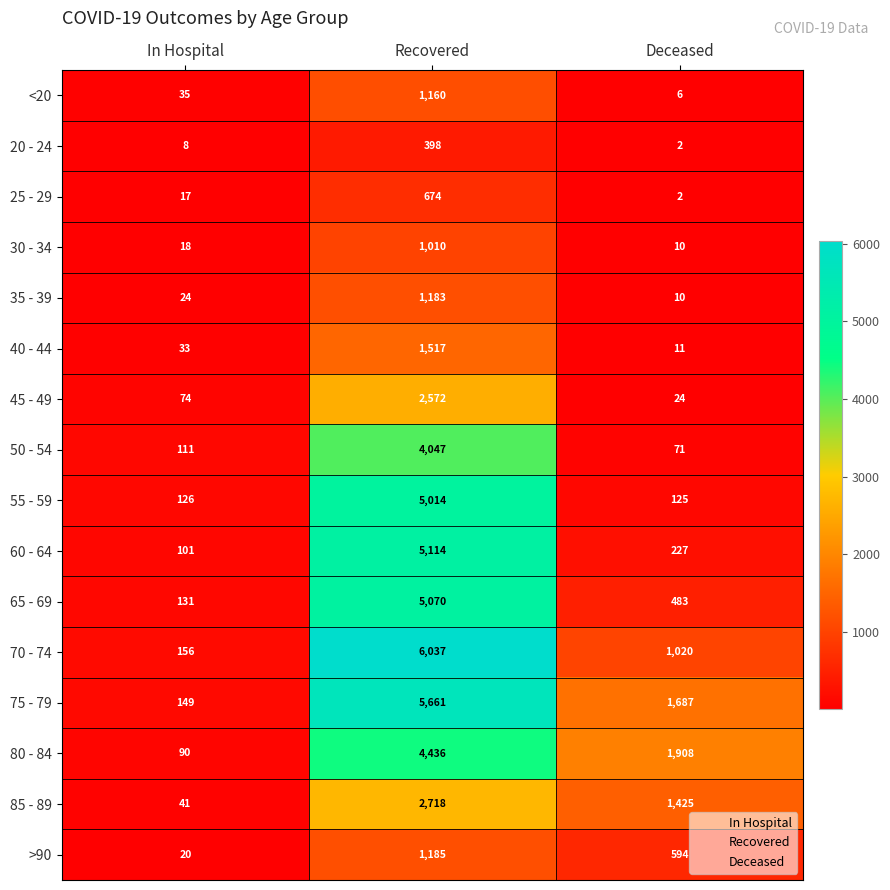

List the series in order of their peak value, lowest first.

20 - 24, 25 - 29, 30 - 34, <20, 35 - 39, >90, 40 - 44, 45 - 49, 85 - 89, 50 - 54, 80 - 84, 55 - 59, 65 - 69, 60 - 64, 75 - 79, 70 - 74